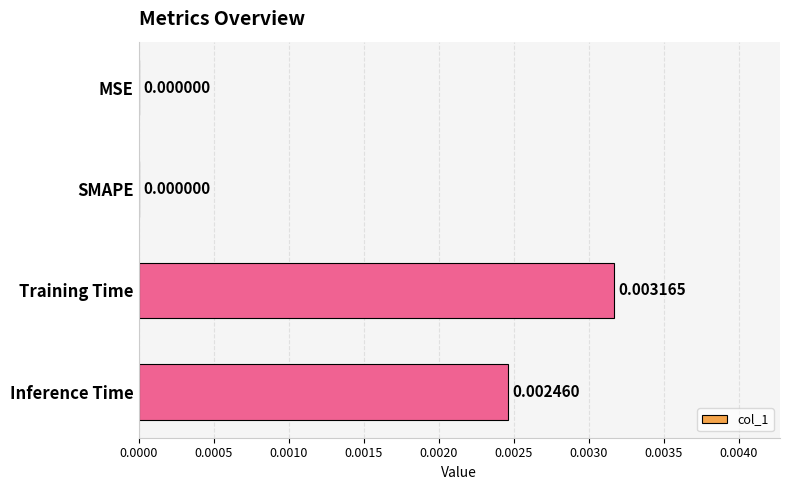

Which has a higher value, Inference Time or SMAPE?

Inference Time